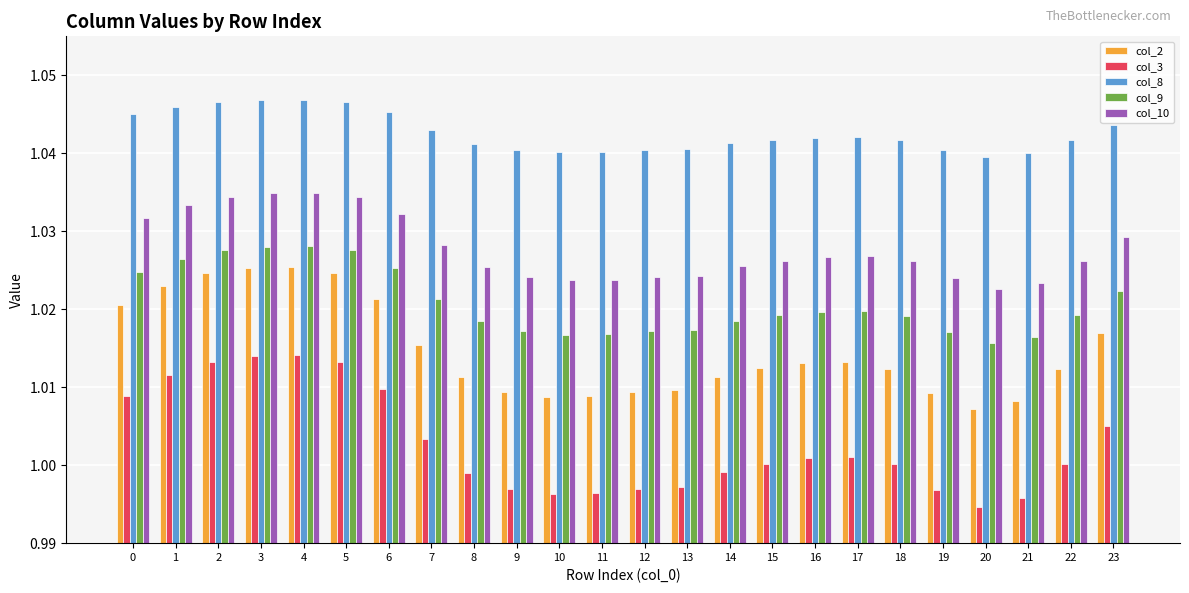

The value of col_3 at 22 is 1.5. True or false?

False